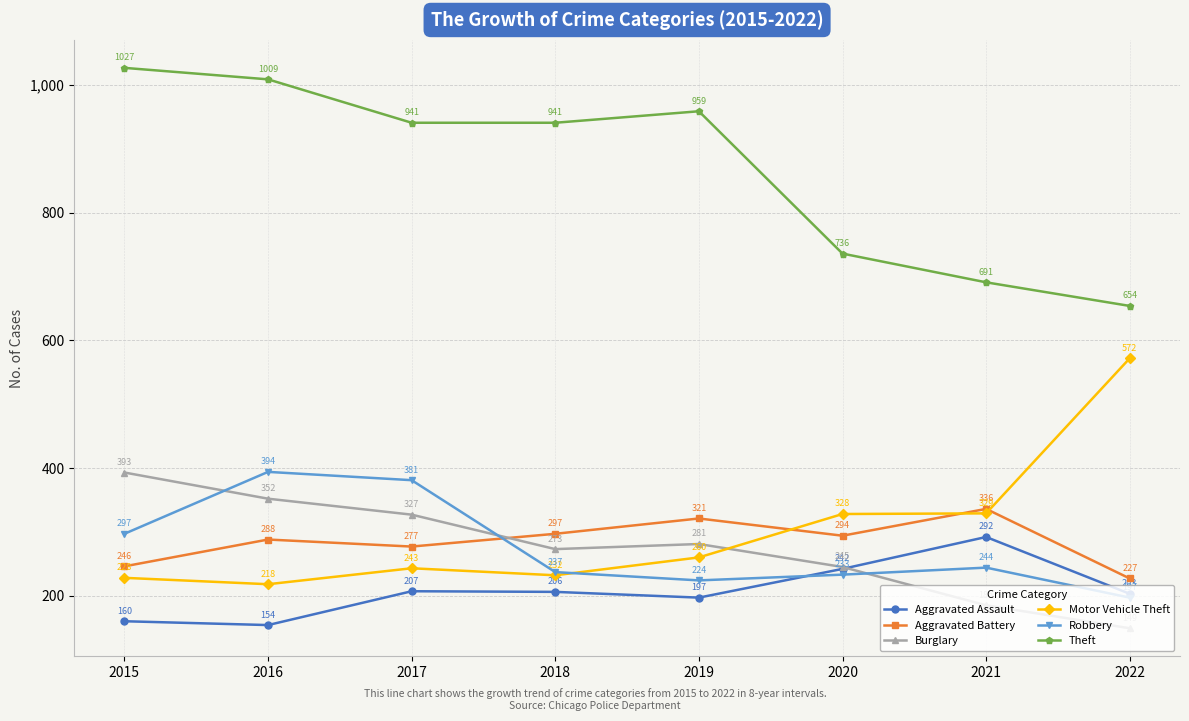

True or false: Motor Vehicle Theft has more than 0 points higher than both neighbors.

True